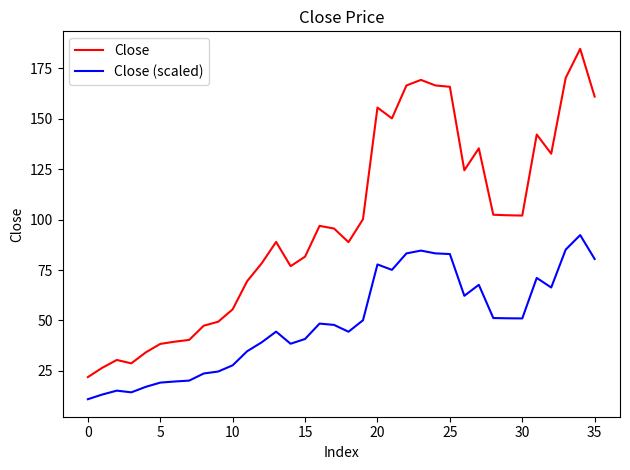

Rank the series by their maximum value, from lowest to highest.

Close (scaled), Close